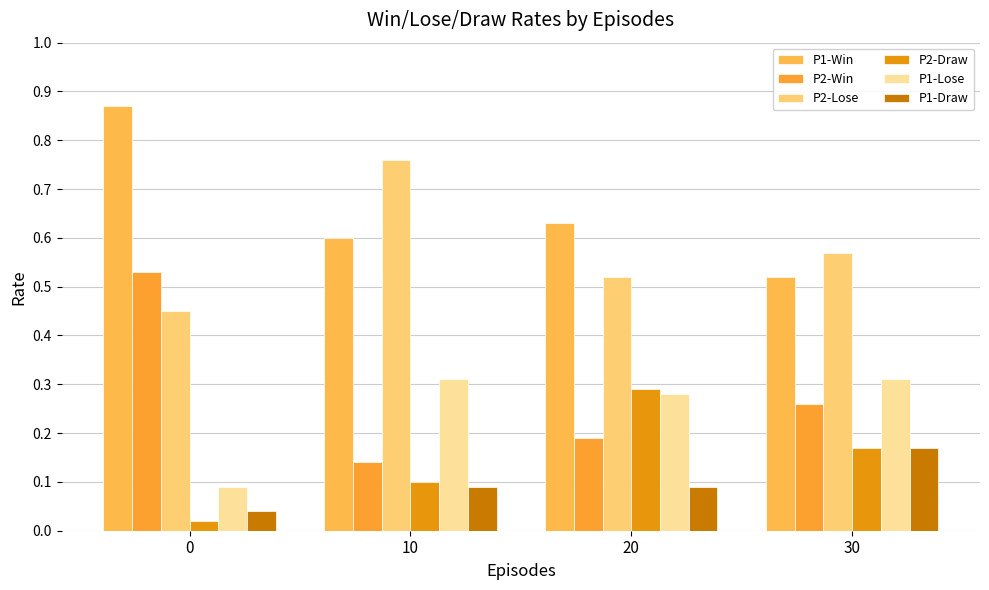

Reading left to right, transcribe all the data shown in this chart.

P1-Win: 0=0.9	10=0.6	20=0.6	30=0.5
P2-Win: 0=0.5	10=0.1	20=0.2	30=0.3
P2-Lose: 0=0.5	10=0.8	20=0.5	30=0.6
P2-Draw: 0=0.0	10=0.1	20=0.3	30=0.2
P1-Lose: 0=0.1	10=0.3	20=0.3	30=0.3
P1-Draw: 0=0.0	10=0.1	20=0.1	30=0.2